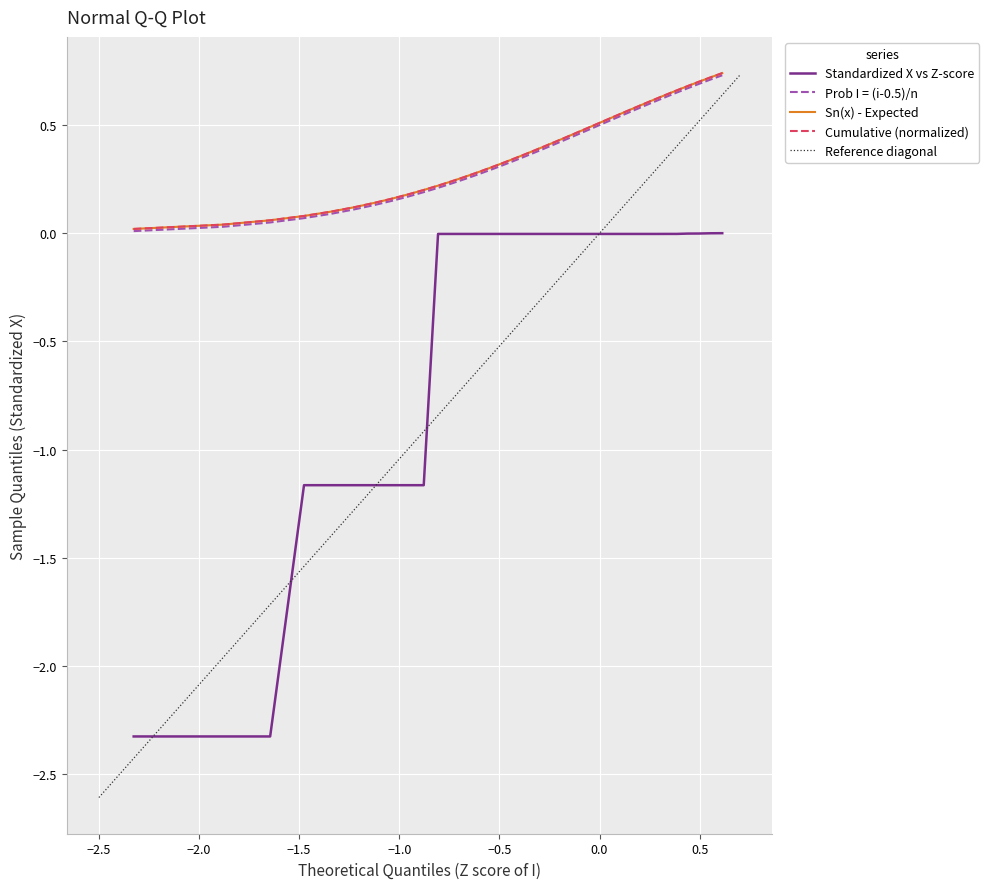

Is this an area chart (filled region under the line)?

No